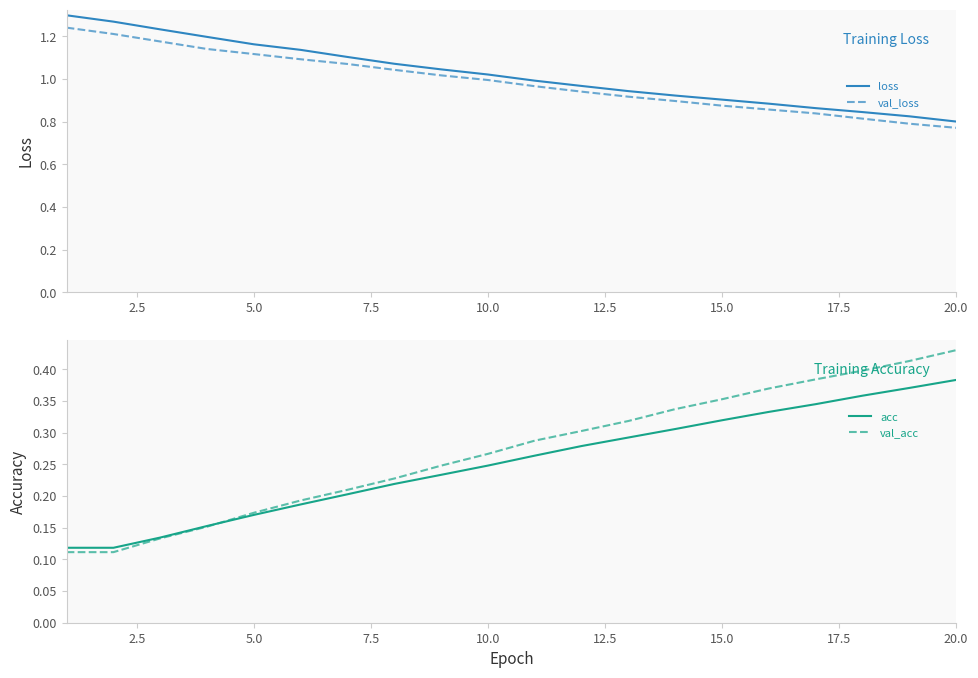

After their last crossing, which series has the higher values: val_acc or acc?

val_acc